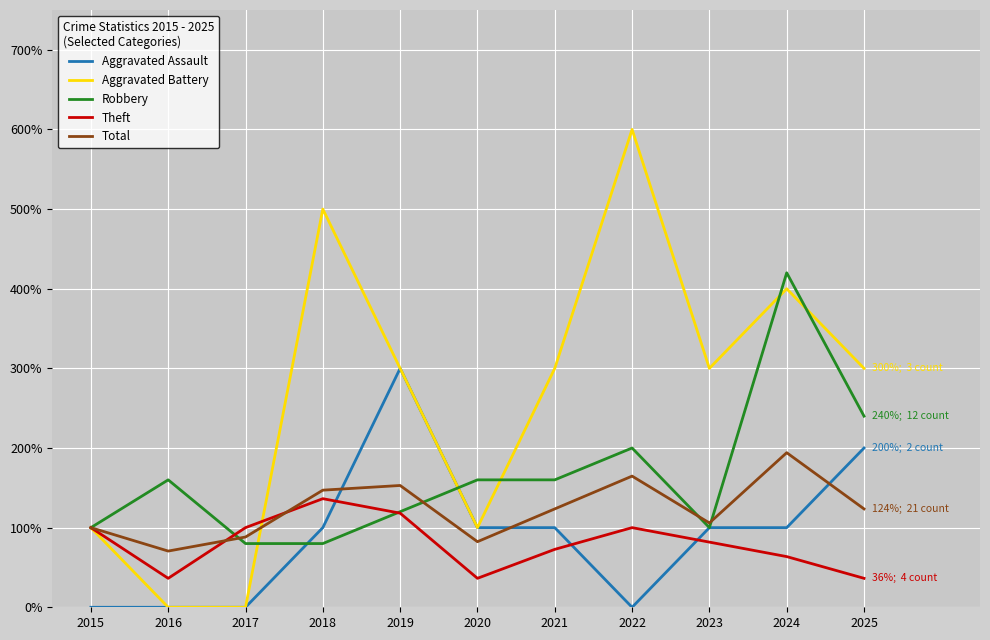

What is the total value across all series at 2017?

268.2